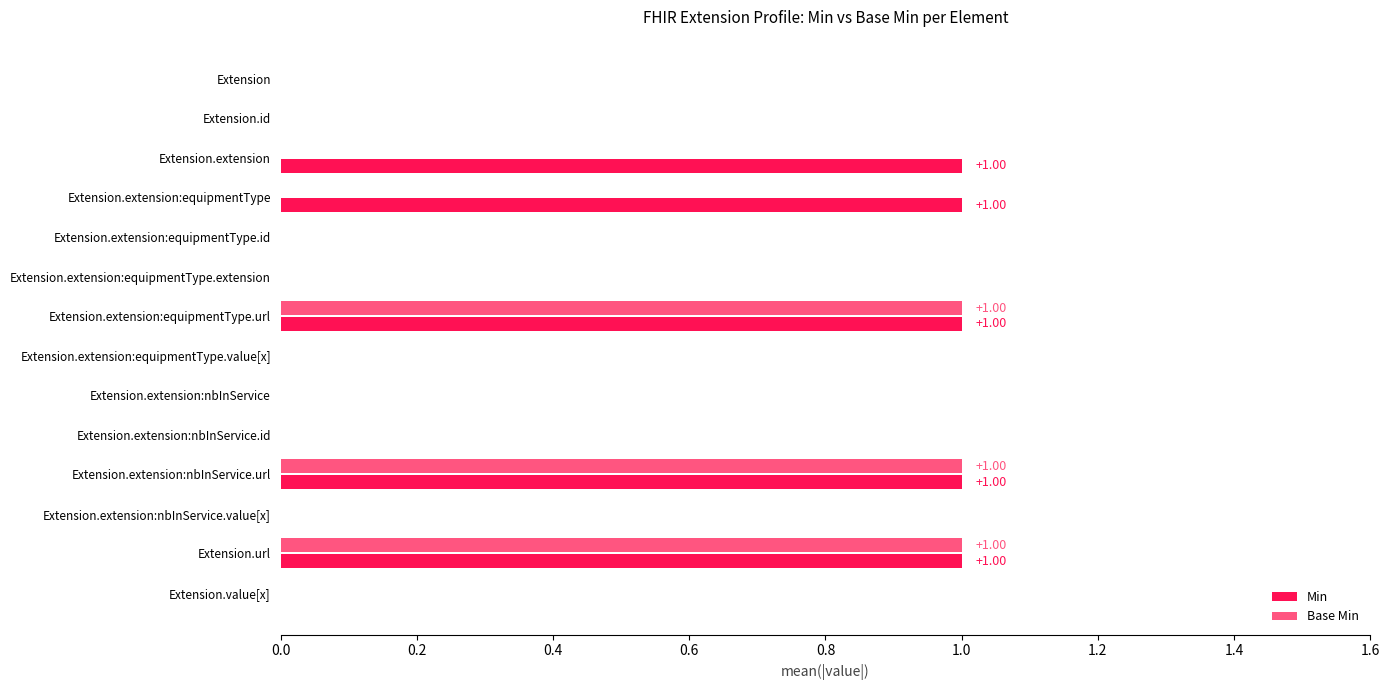

What is the sum of all Min values?

5